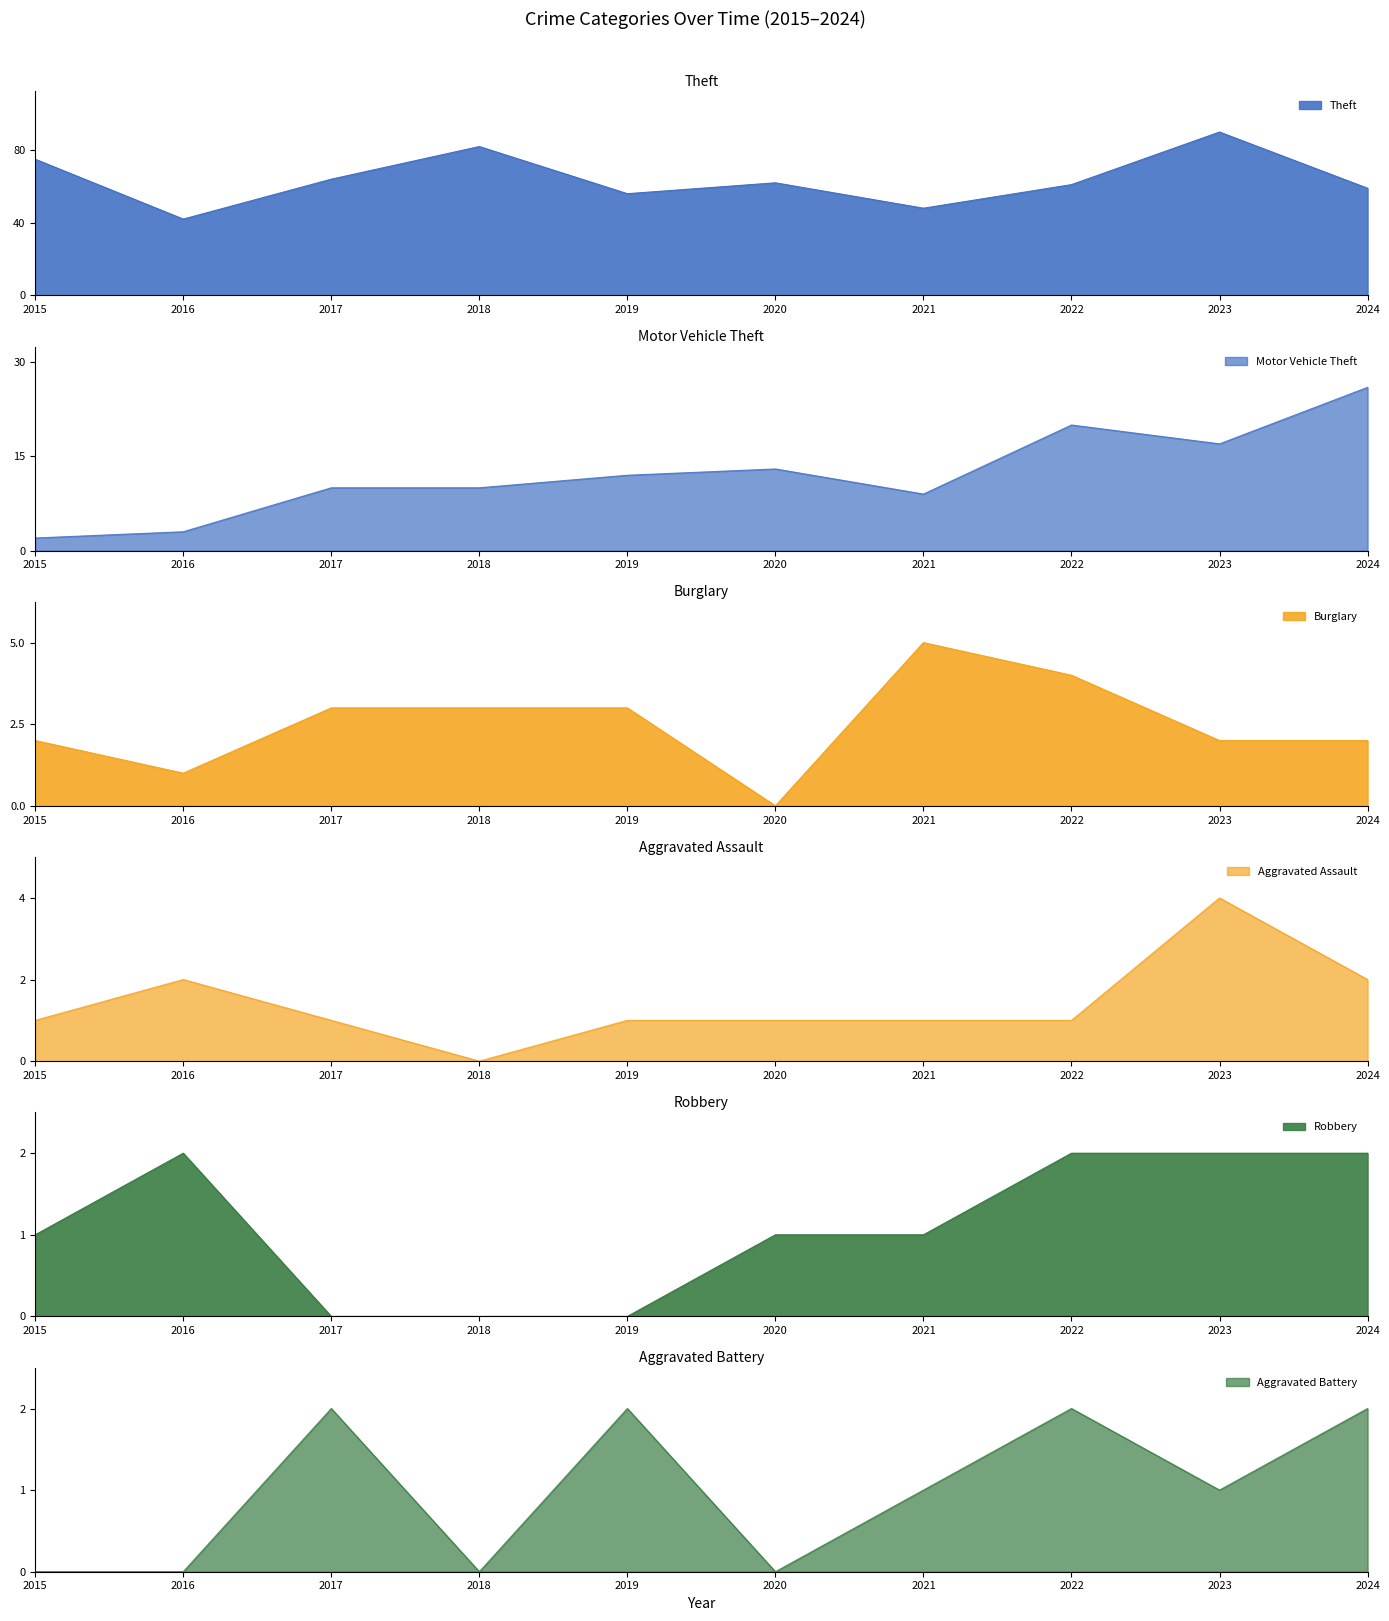

What is the difference between the maximum and second lowest values in the Robbery series?

2